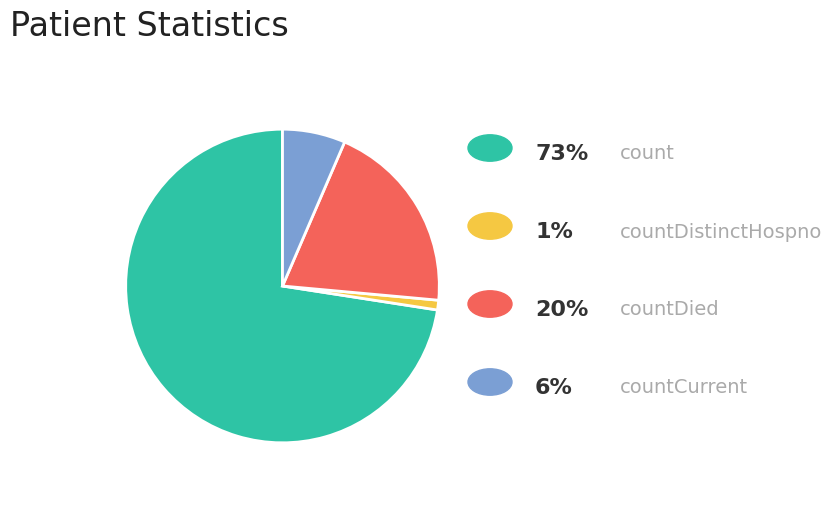

Is there any slice that represents more than half of the pie?

Yes